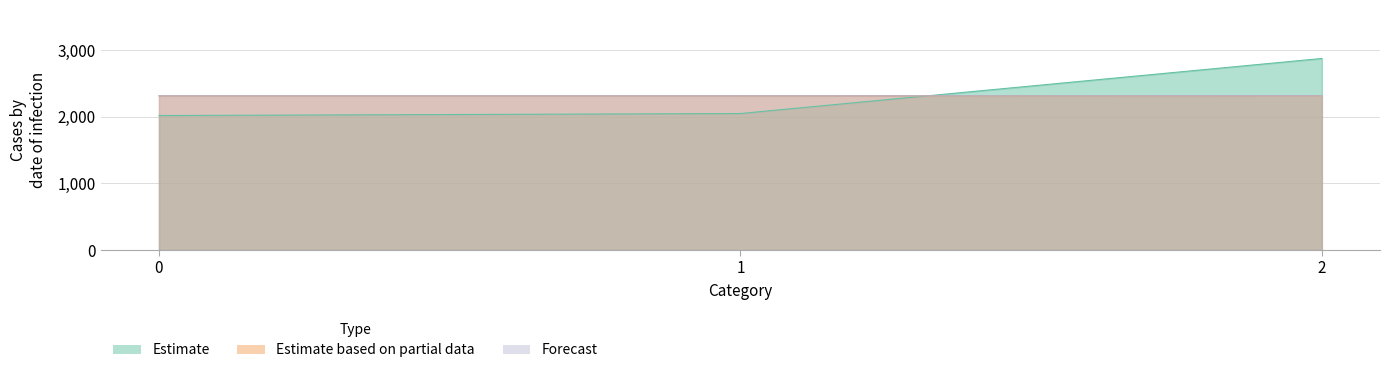

Reading left to right, list all the values displayed in this chart.

Estimate: 0=2017	1=2047	2=2873
Estimate based on partial data: 0=2312	1=2312	2=2313
Forecast: 0=2312	1=2312	2=2313